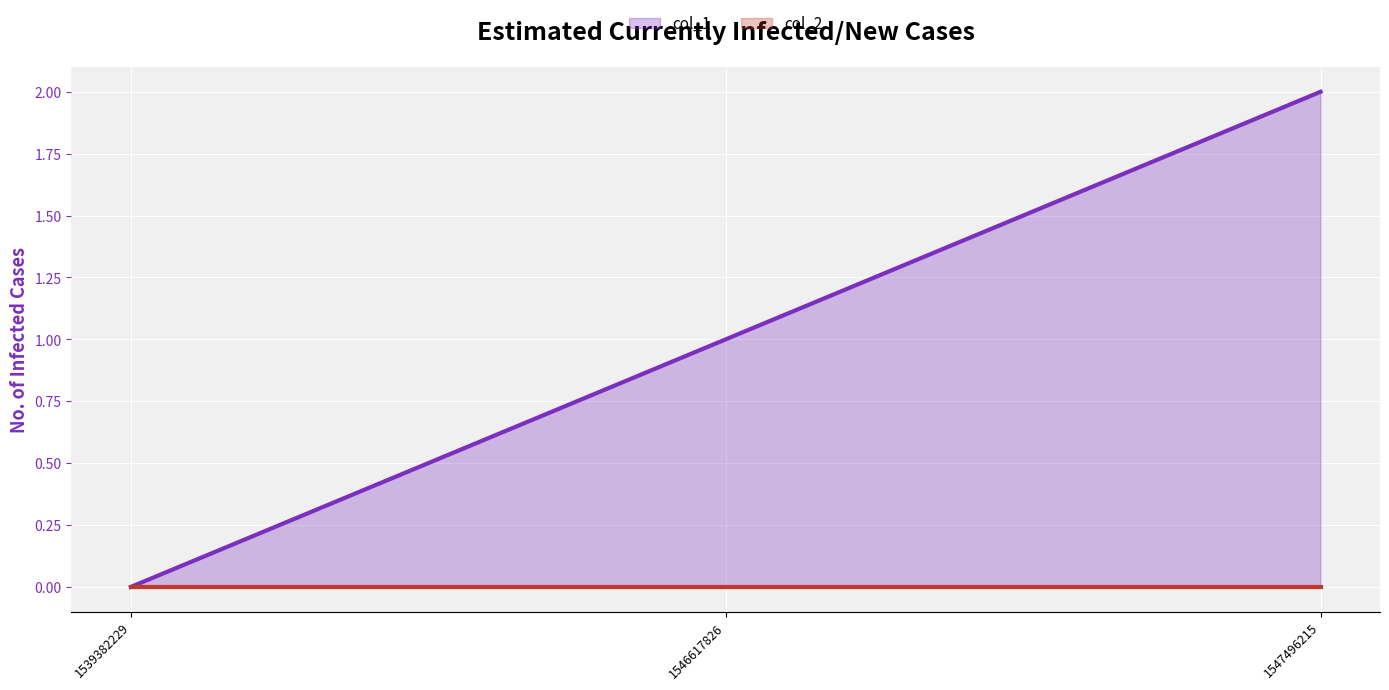

Is it true that col_1 equals 2 at 1547496215?

True